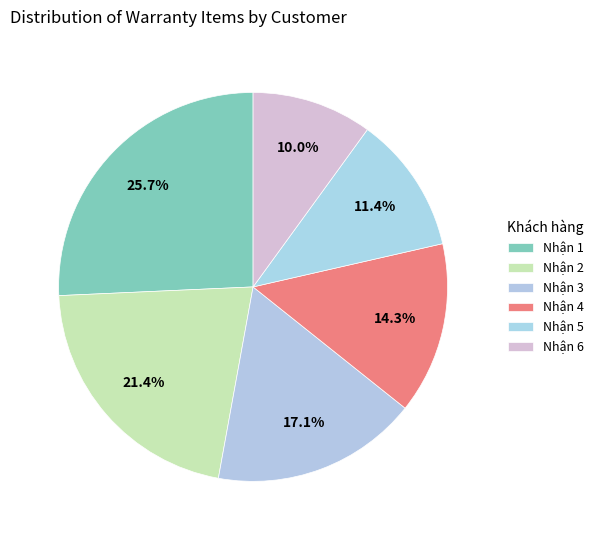

How many slices are in this pie chart?

6